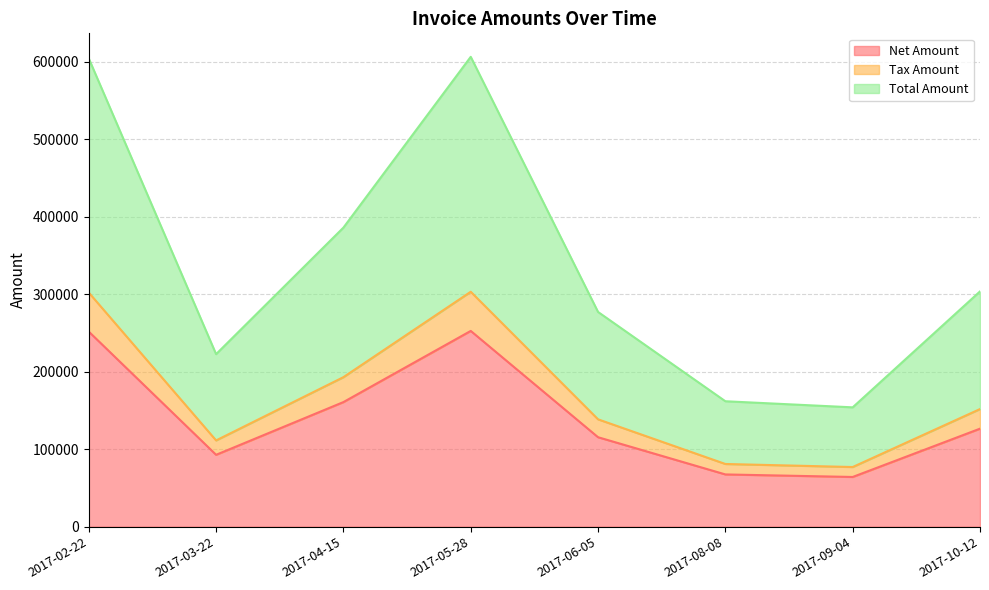

What is the difference between the Net Amount values at 2017-08-08 and 2017-02-22?

184368.0